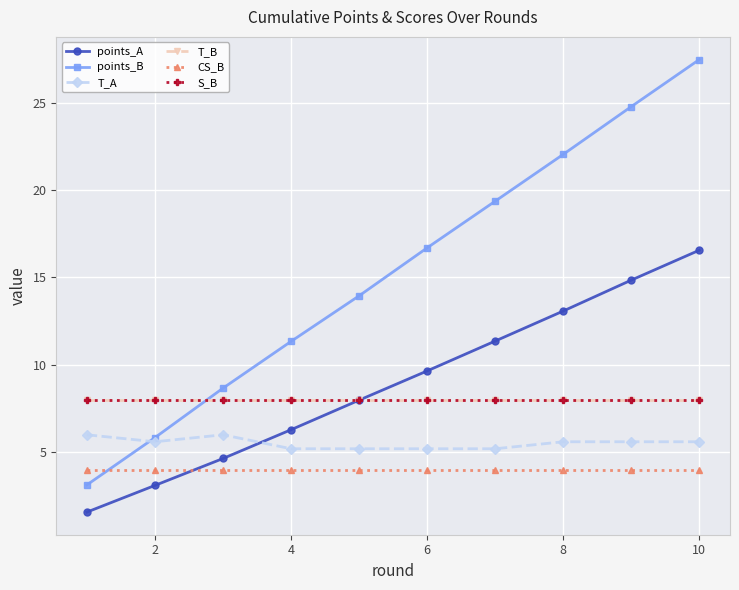

True or false: S_B and CS_B intersect in this chart.

False